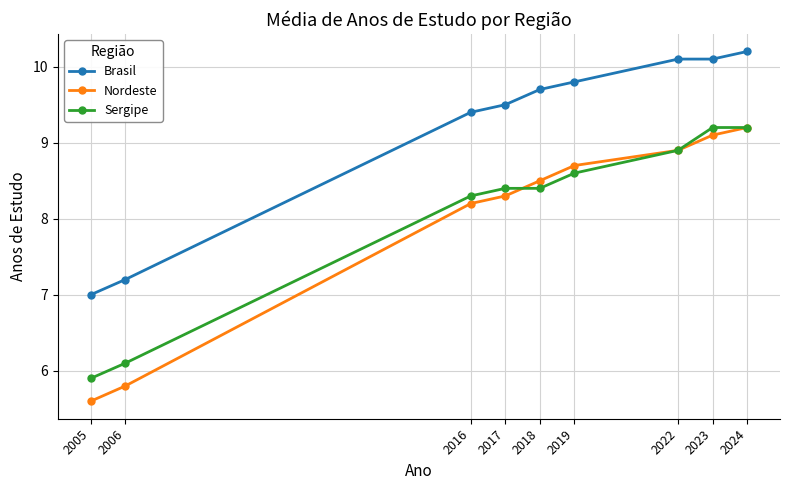

The value of Nordeste at 2024 is 9.2. True or false?

True